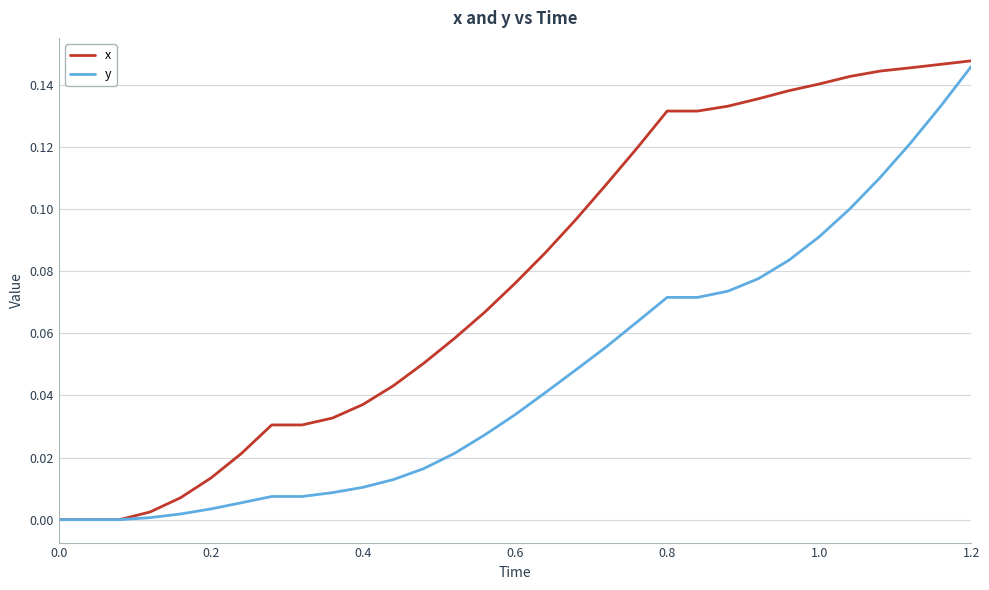

Which series has the largest total across all categories?

x